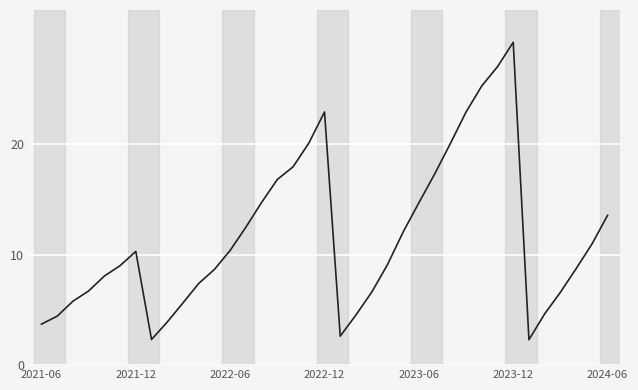

What is the minimum value shown in the chart?

2.3